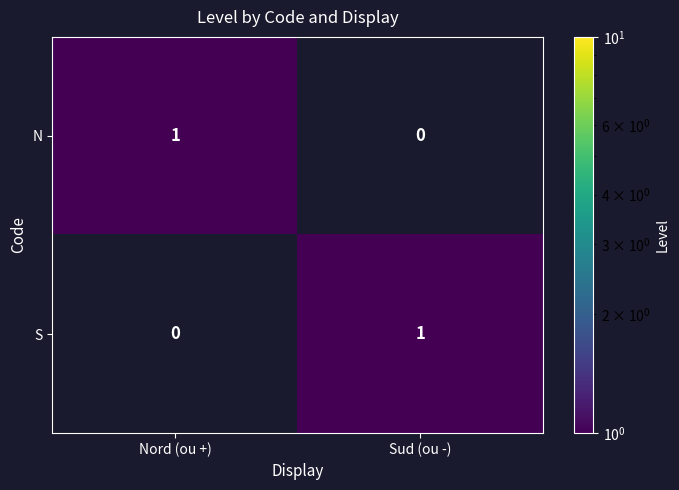

At Sud (ou -), list the series in order from smallest to largest.

N, S